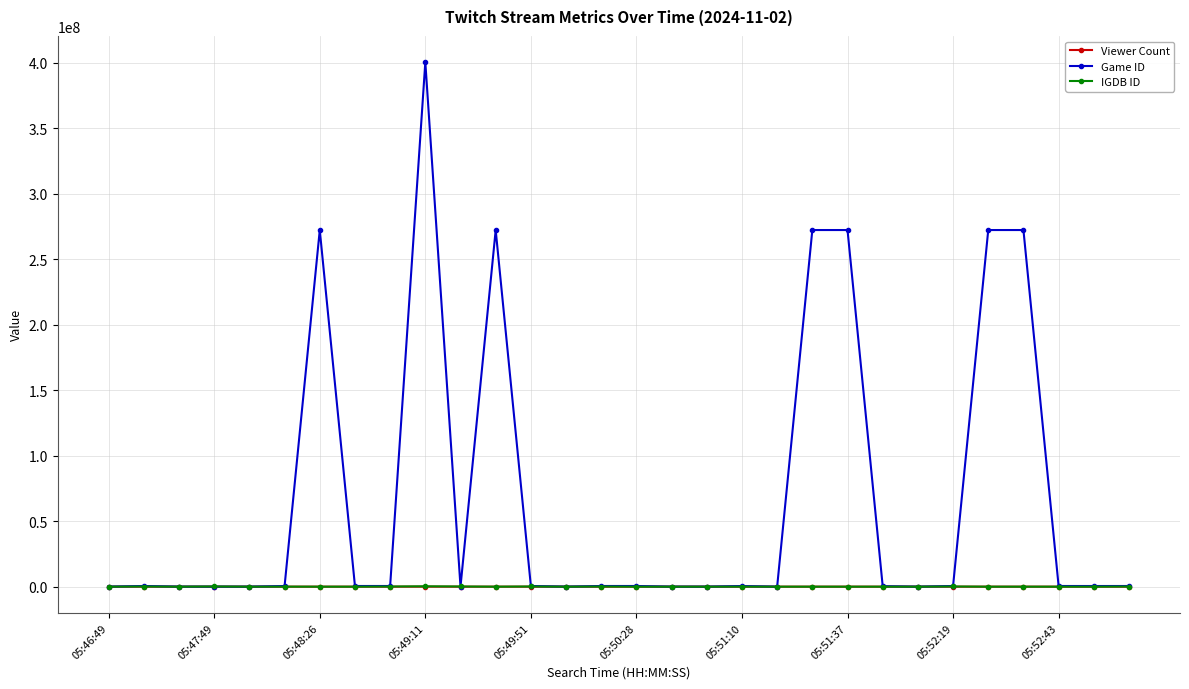

Which series has the largest range (max minus min)?

Game ID